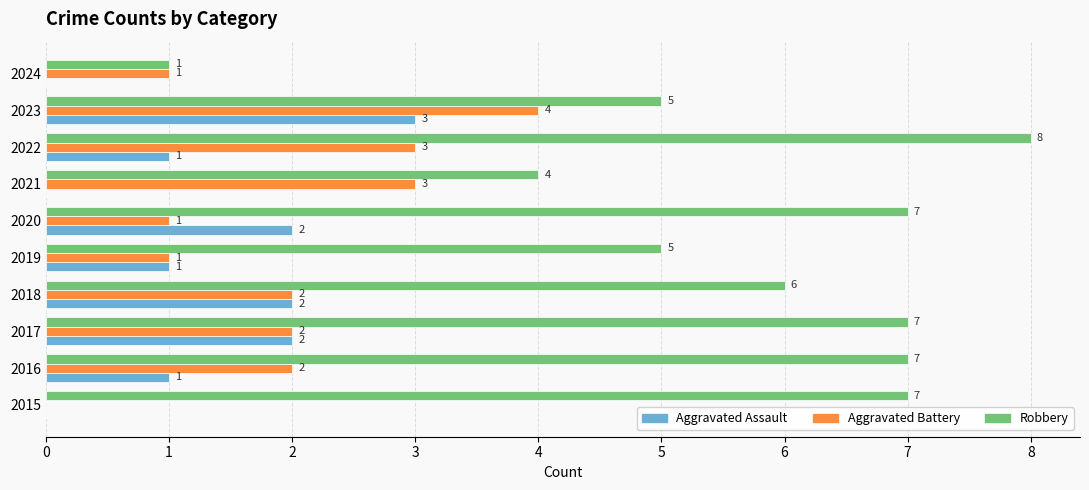

The value of Aggravated Assault at 2019 is 0. True or false?

False